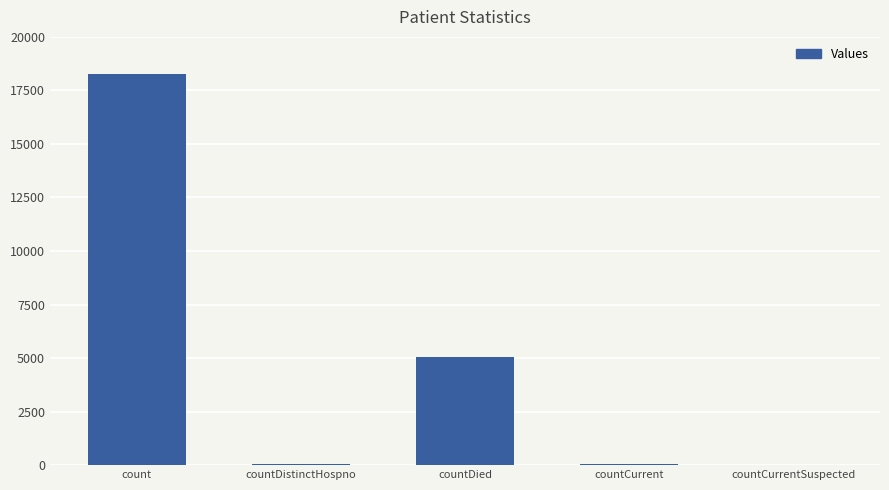

At which label is the value closest to 9133?

countDied